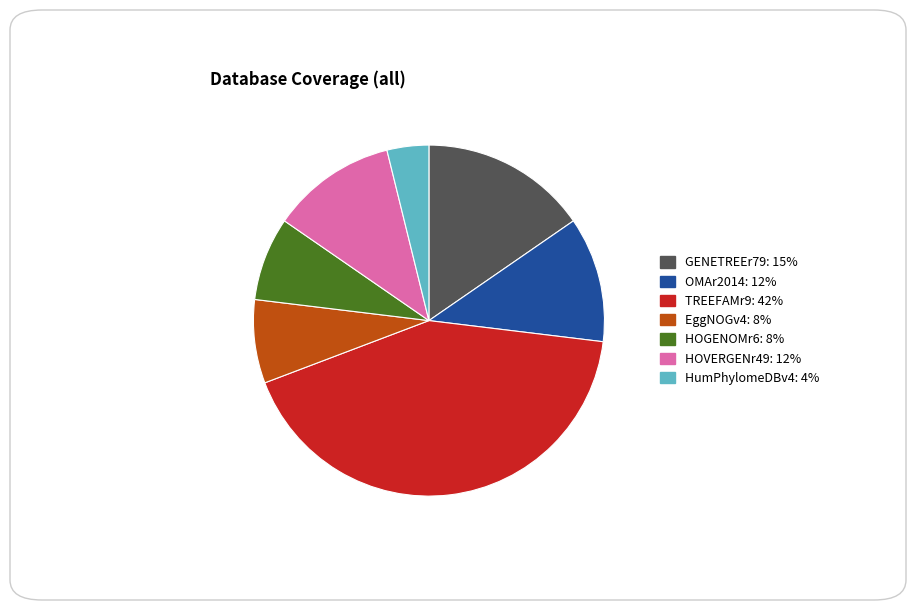

Do HOGENOMr6 and HumPhylomeDBv4 together represent more than half of the pie?

No